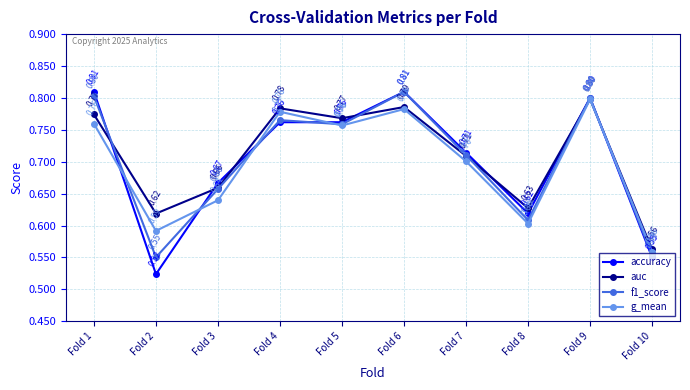

Which series has the largest total across all categories?

auc